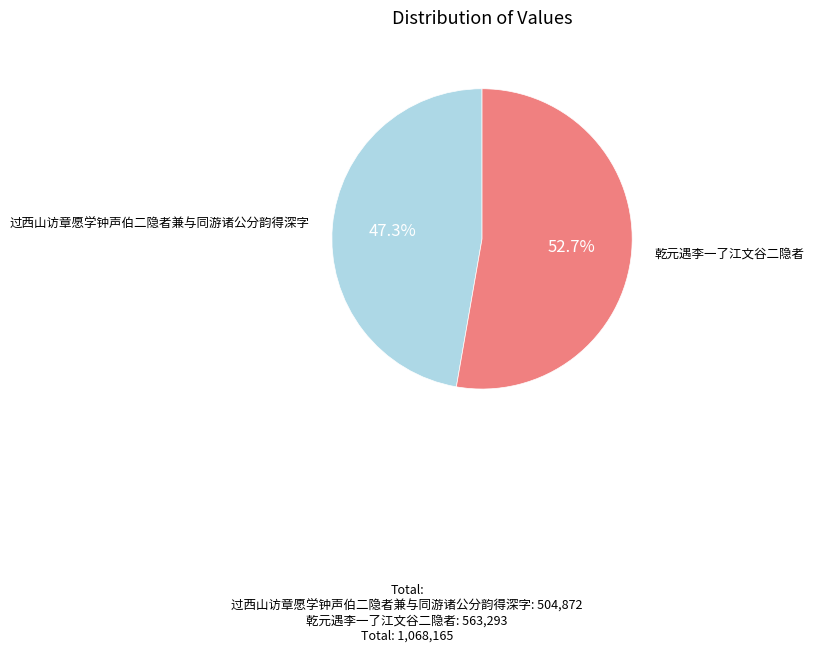

What percentage is the 乾元遇李一了江文谷二隐者 slice, to the nearest percent?

53%